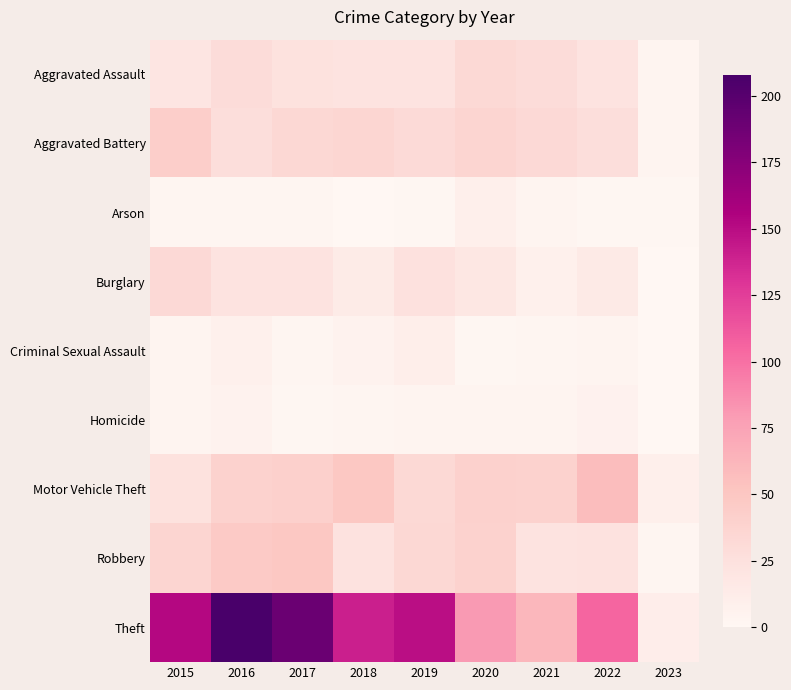

At how many categories does at least one series exceed 76?

7